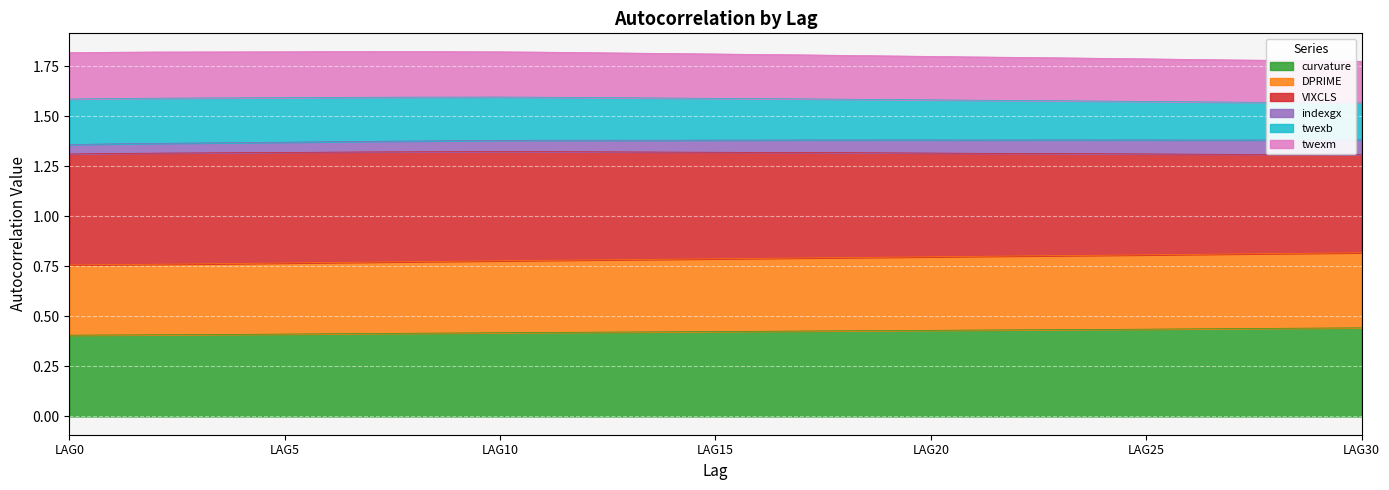

True or false: DPRIME has a value of 1.4 at LAG23.

False